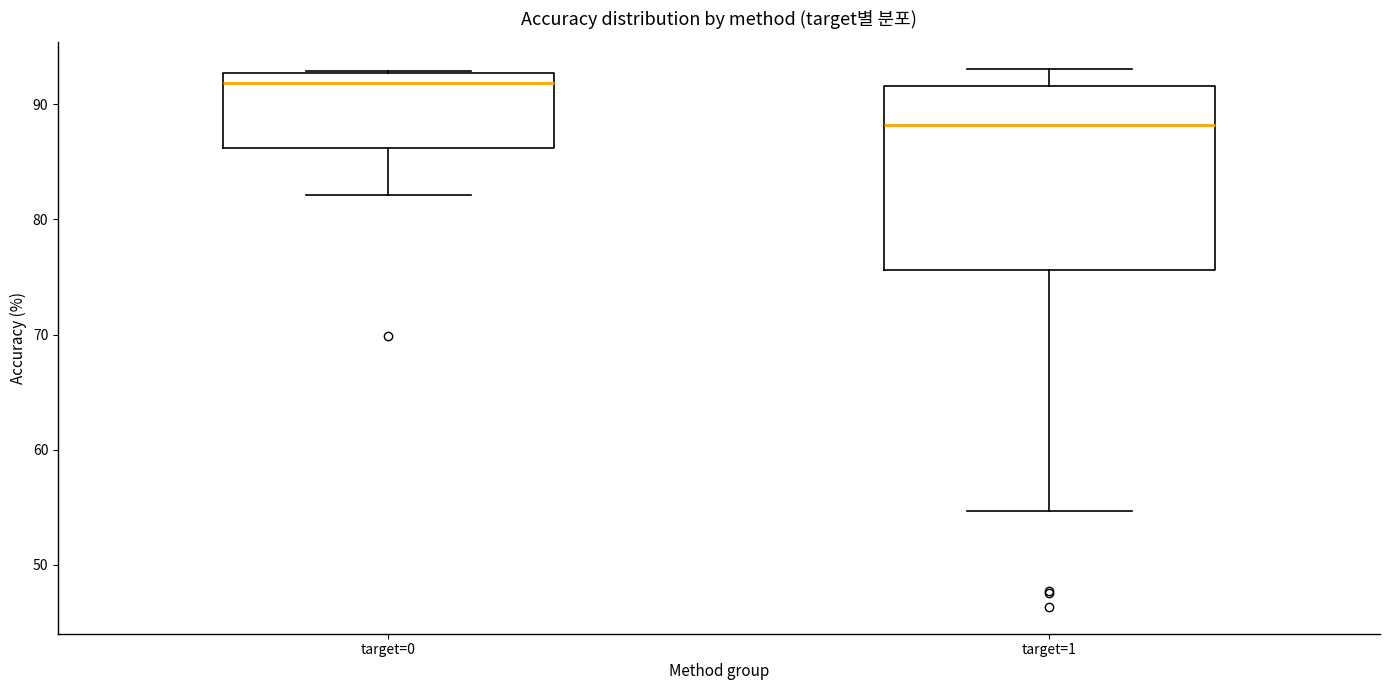

Which box is the tallest, from its lower edge to its upper edge?

target=1